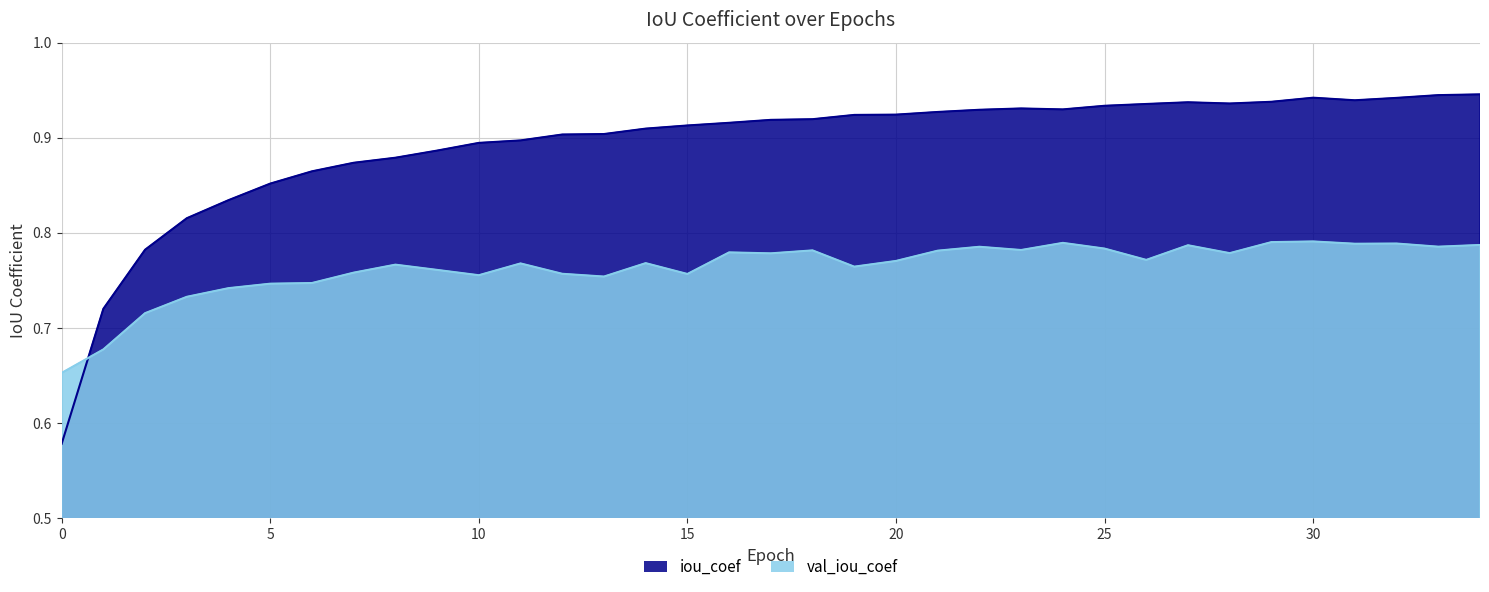

Where is the first local maximum for iou_coef?

23